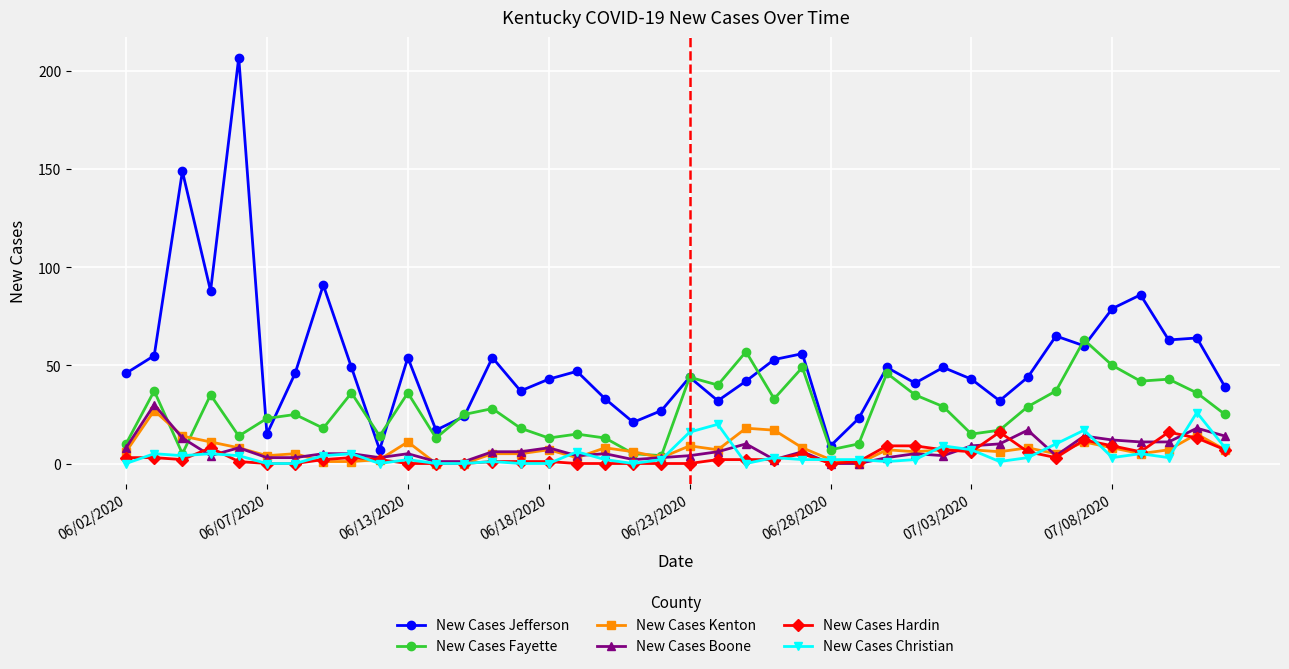

What is the maximum value shown in the chart?

207